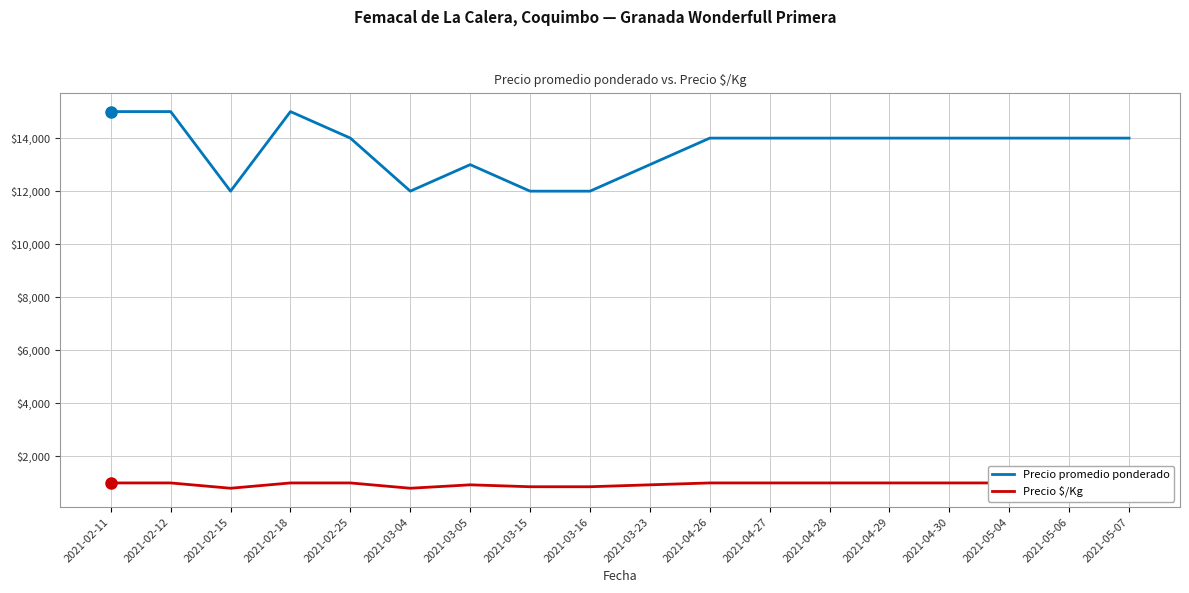

Reading left to right, list all the values displayed in this chart.

Precio promedio ponderado: 2021-02-11=15000	2021-02-12=15000	2021-02-15=12000	2021-02-18=15000	2021-02-25=14000	2021-03-04=12000	2021-03-05=13000	2021-03-15=12000	2021-03-16=12000	2021-03-23=13000	2021-04-26=14000	2021-04-27=14000	2021-04-28=14000	2021-04-29=14000	2021-04-30=14000	2021-05-04=14000	2021-05-06=14000	2021-05-07=14000
Precio $/Kg: 2021-02-11=1000	2021-02-12=1000	2021-02-15=800	2021-02-18=1000	2021-02-25=1000	2021-03-04=800	2021-03-05=929	2021-03-15=857	2021-03-16=857	2021-03-23=929	2021-04-26=1000	2021-04-27=1000	2021-04-28=1000	2021-04-29=1000	2021-04-30=1000	2021-05-04=1000	2021-05-06=1000	2021-05-07=1000